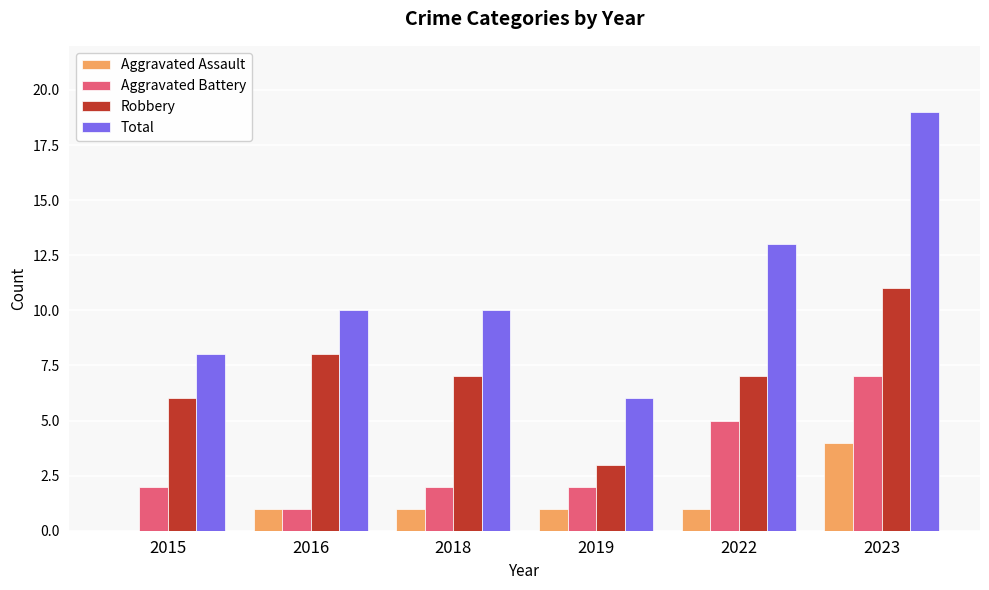

Reading right to left, extract all data points from this chart.

Aggravated Assault: 2023=4	2022=1	2019=1	2018=1	2016=1	2015=0
Aggravated Battery: 2023=7	2022=5	2019=2	2018=2	2016=1	2015=2
Robbery: 2023=11	2022=7	2019=3	2018=7	2016=8	2015=6
Total: 2023=19	2022=13	2019=6	2018=10	2016=10	2015=8